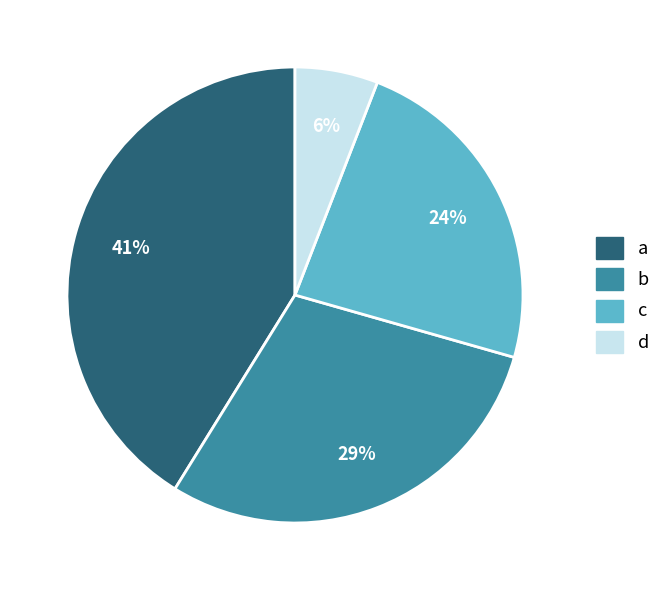

To the nearest percent, what is the average slice percentage?

25%